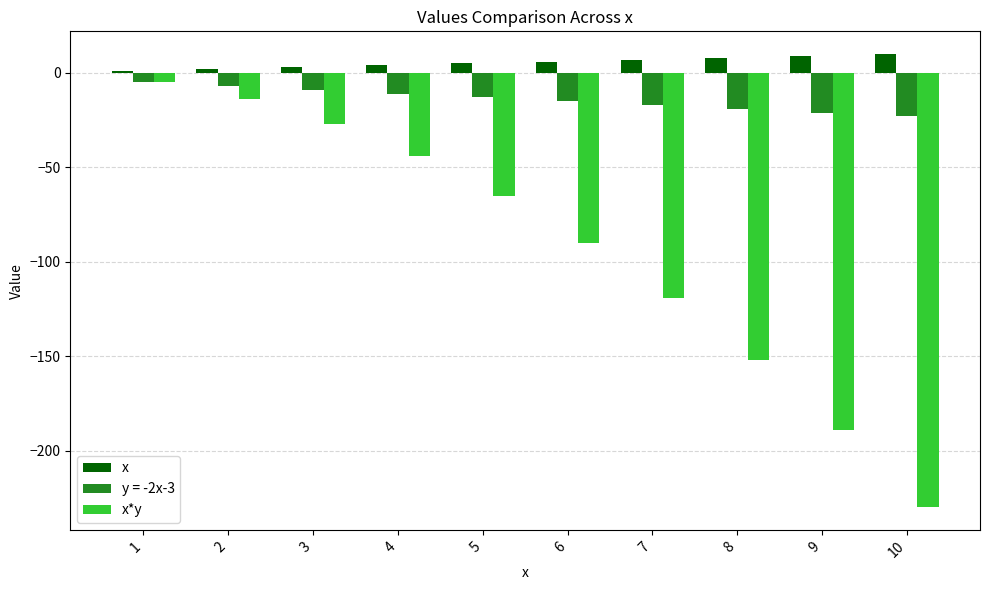

At which category is the sum across all series the highest?

1